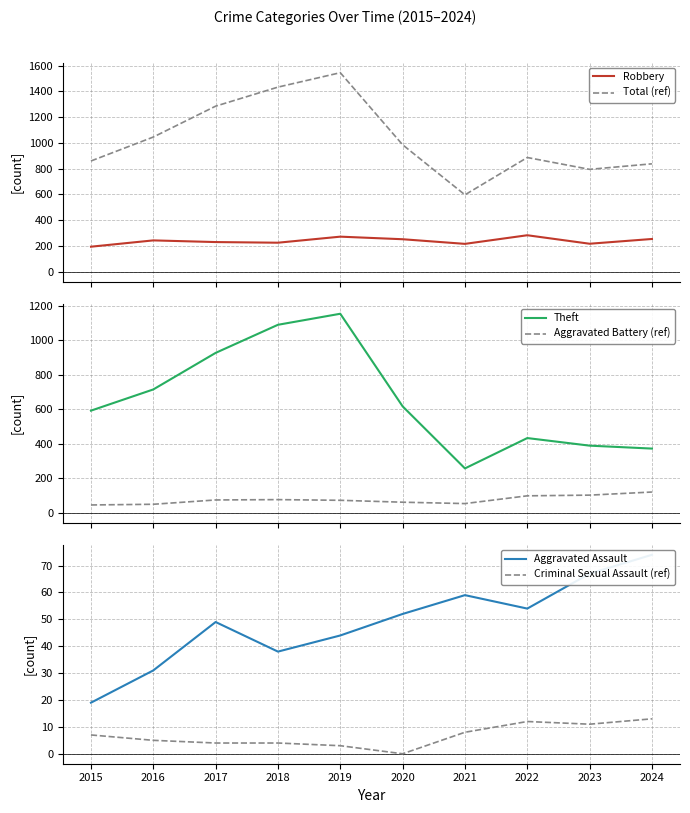

What is the approximate value of Aggravated Assault at 2018?

38